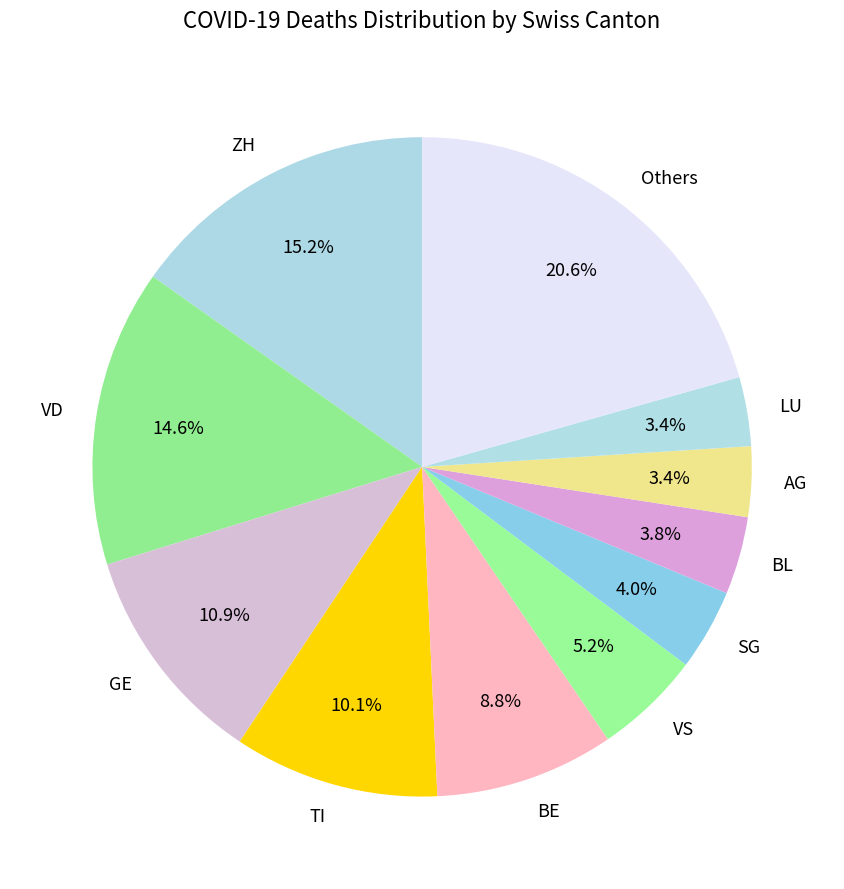

Which has a higher value, Others or SG?

Others